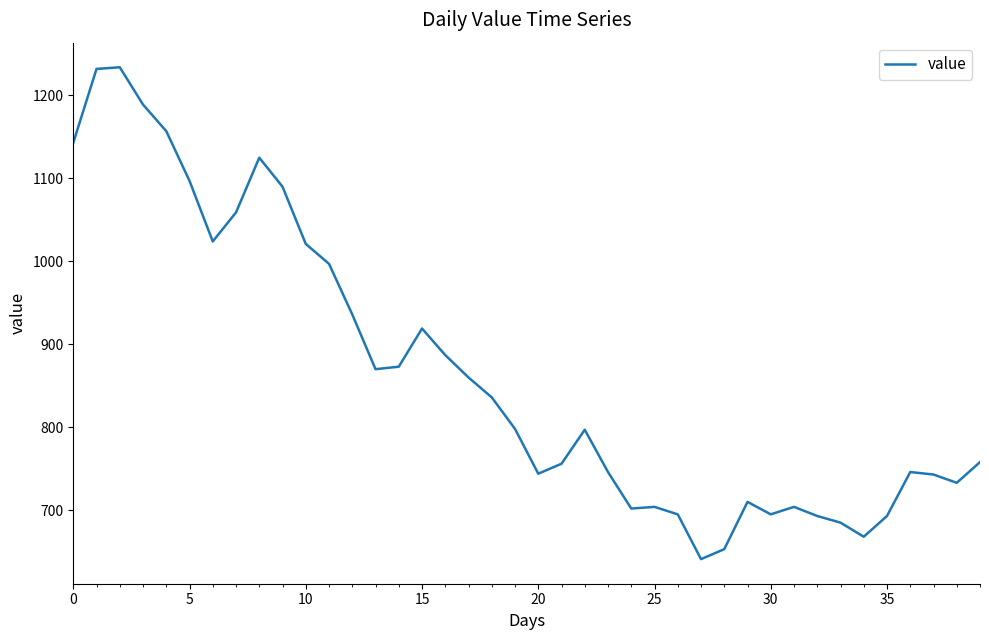

What is the smallest value displayed?

641